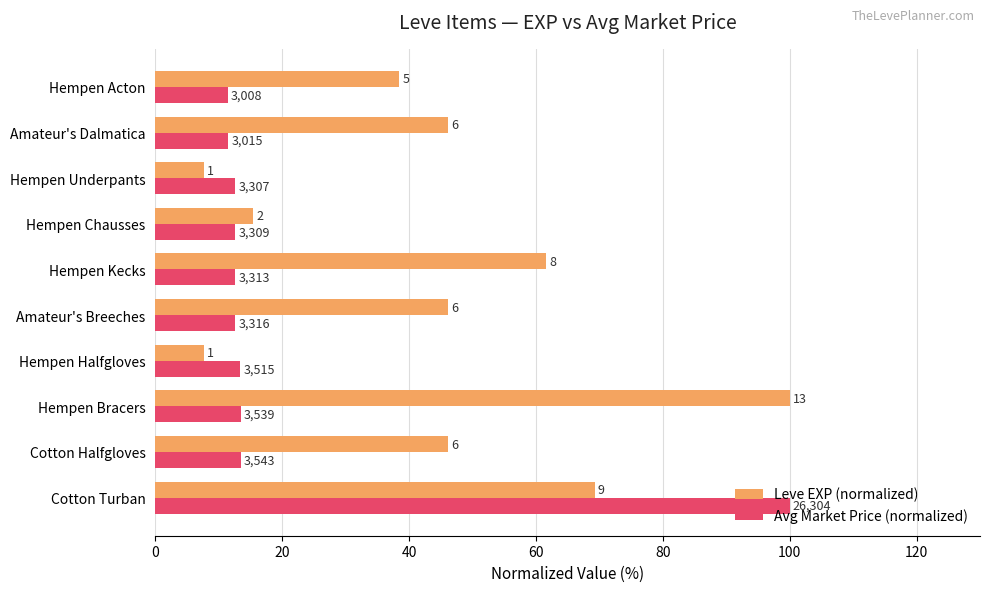

Which series has the widest spread of values?

Leve EXP (normalized)